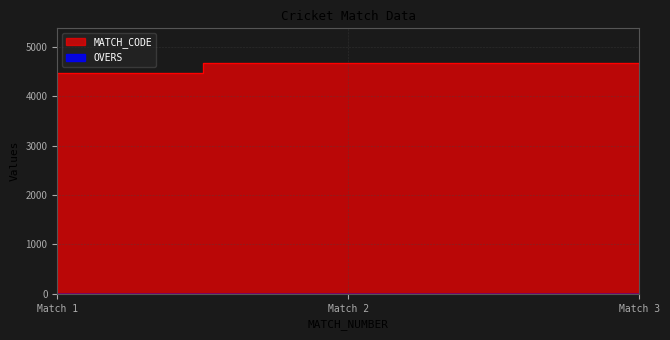

What is the sum of the OVERS values at Match 2 and Match 1?

8